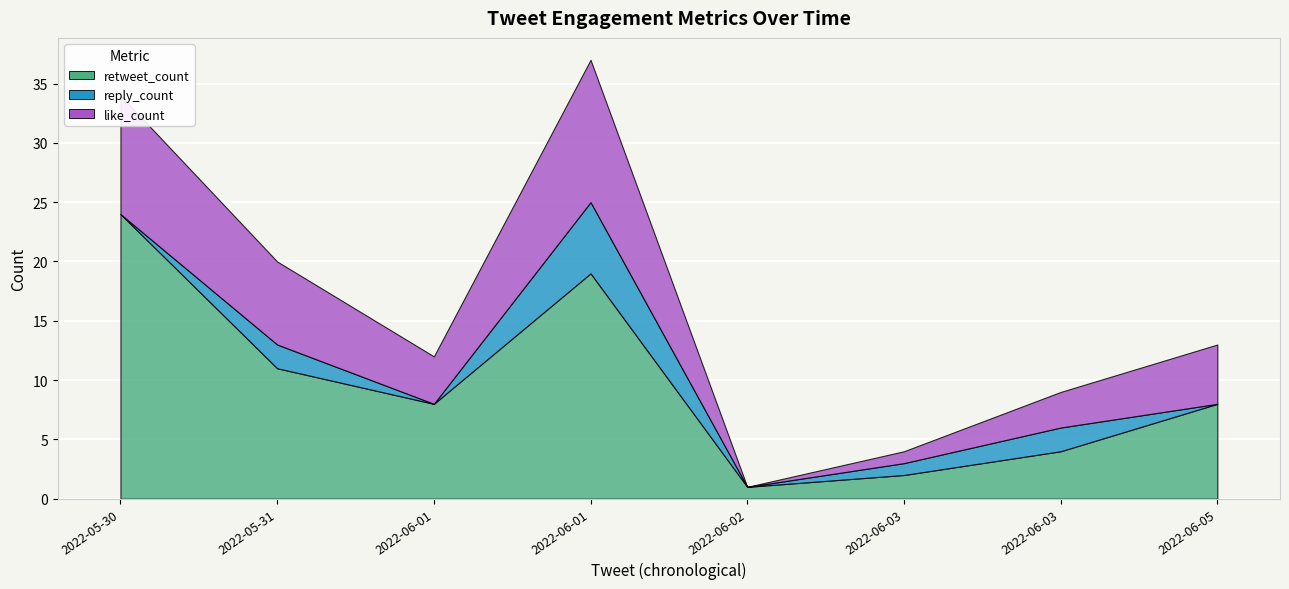

Where is reply_count nearest to the value 3?

Row 1